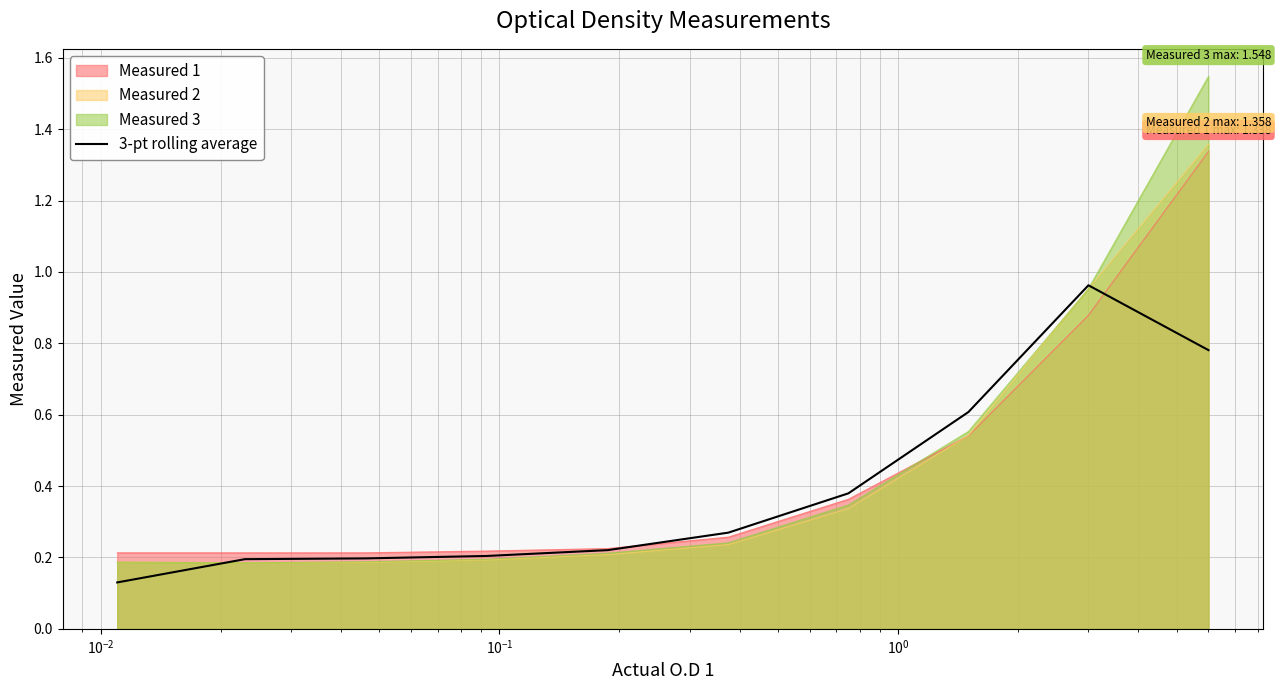

Which series has the widest spread of values?

Measured 3